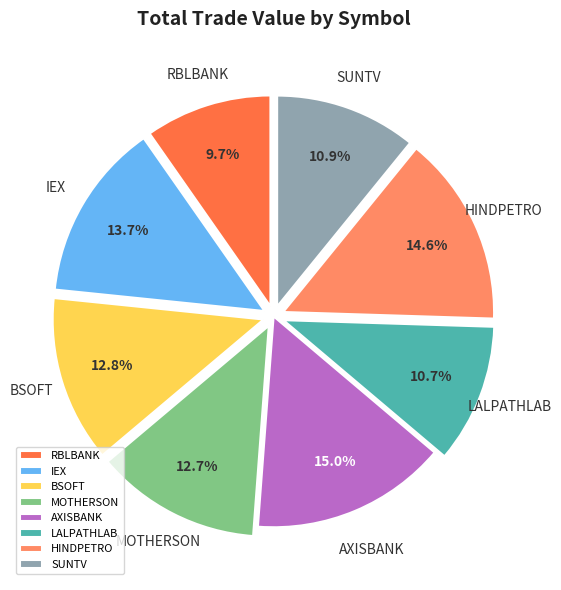

To the nearest percent, what percentage of the pie is HINDPETRO?

15%